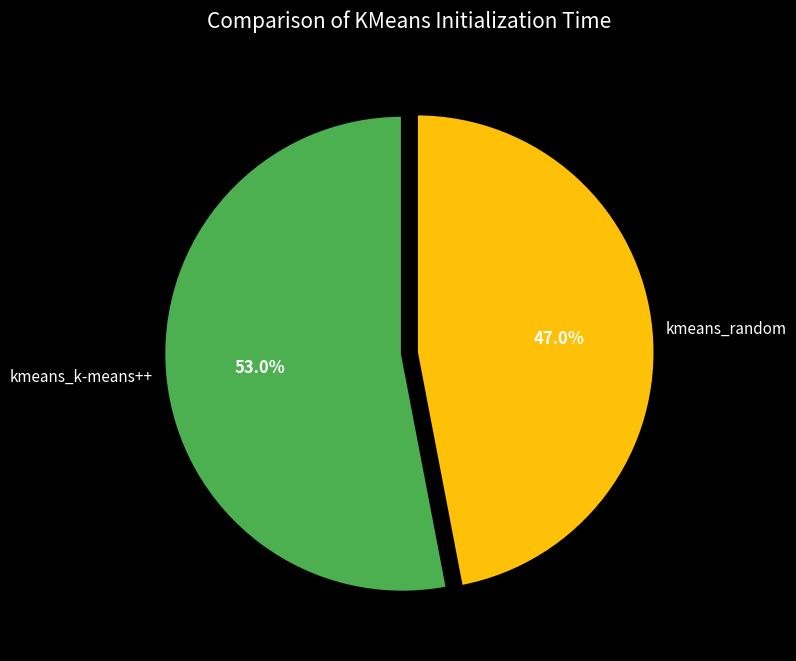

The kmeans_k-means++ slice represents 39% of the pie. True or false?

False